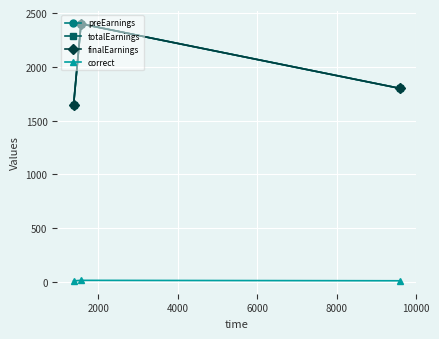

Does the chart have visible grid lines?

Yes